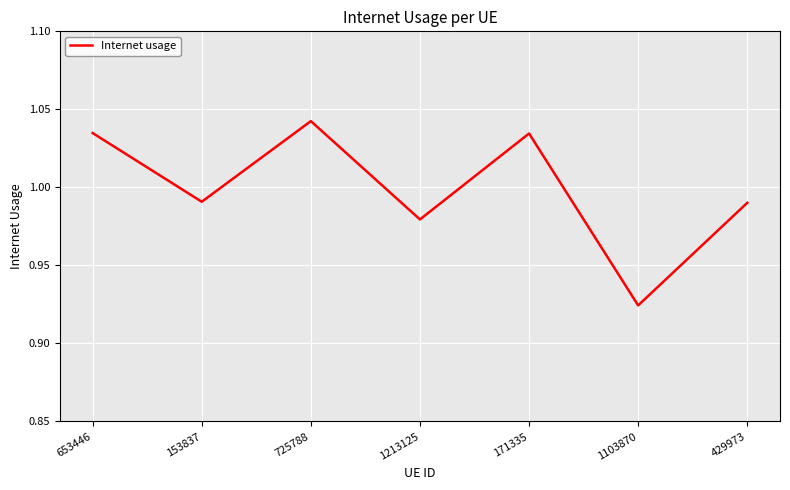

Is it true that the value at 653446 is 0.3?

False